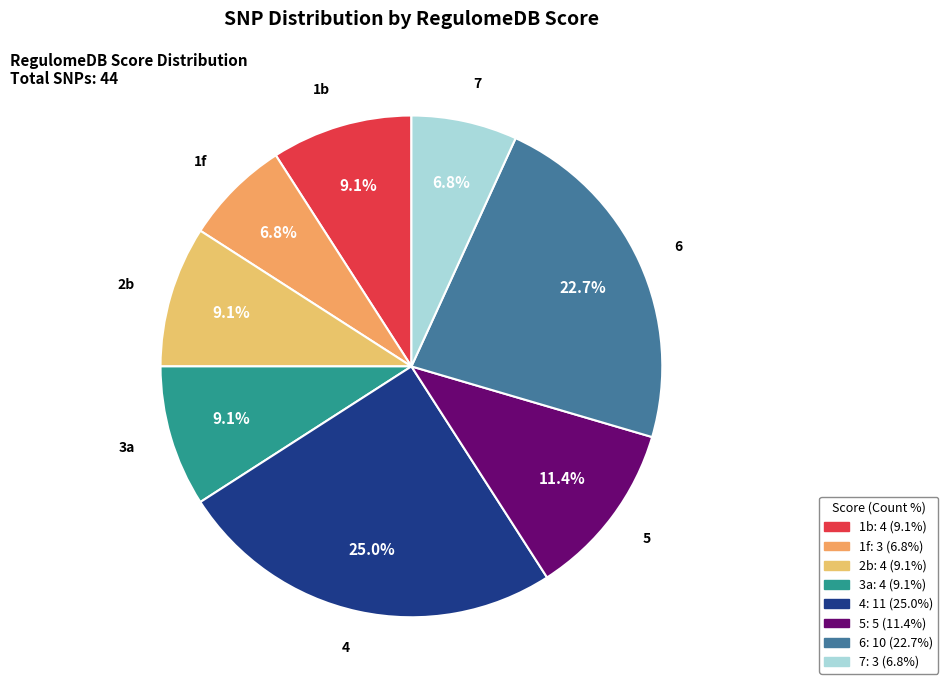

Which slice is the largest?

4